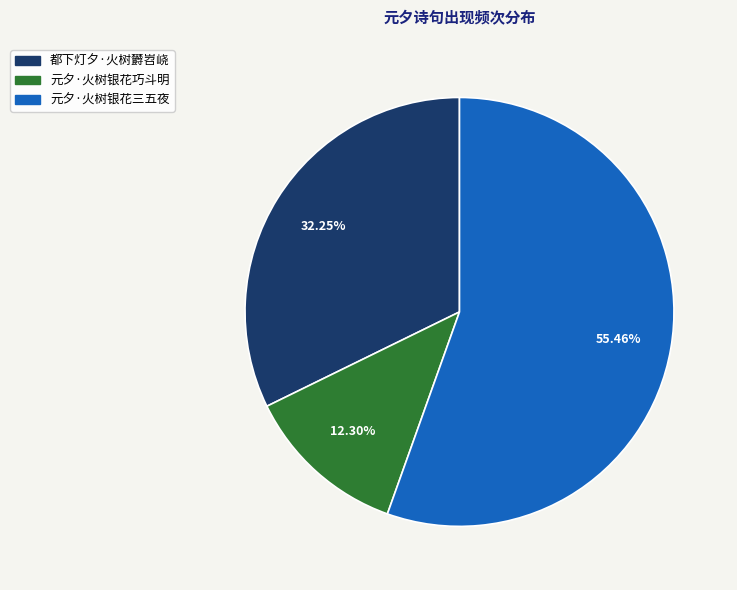

What is the smallest slice in the pie chart?

元夕·火树银花巧斗明